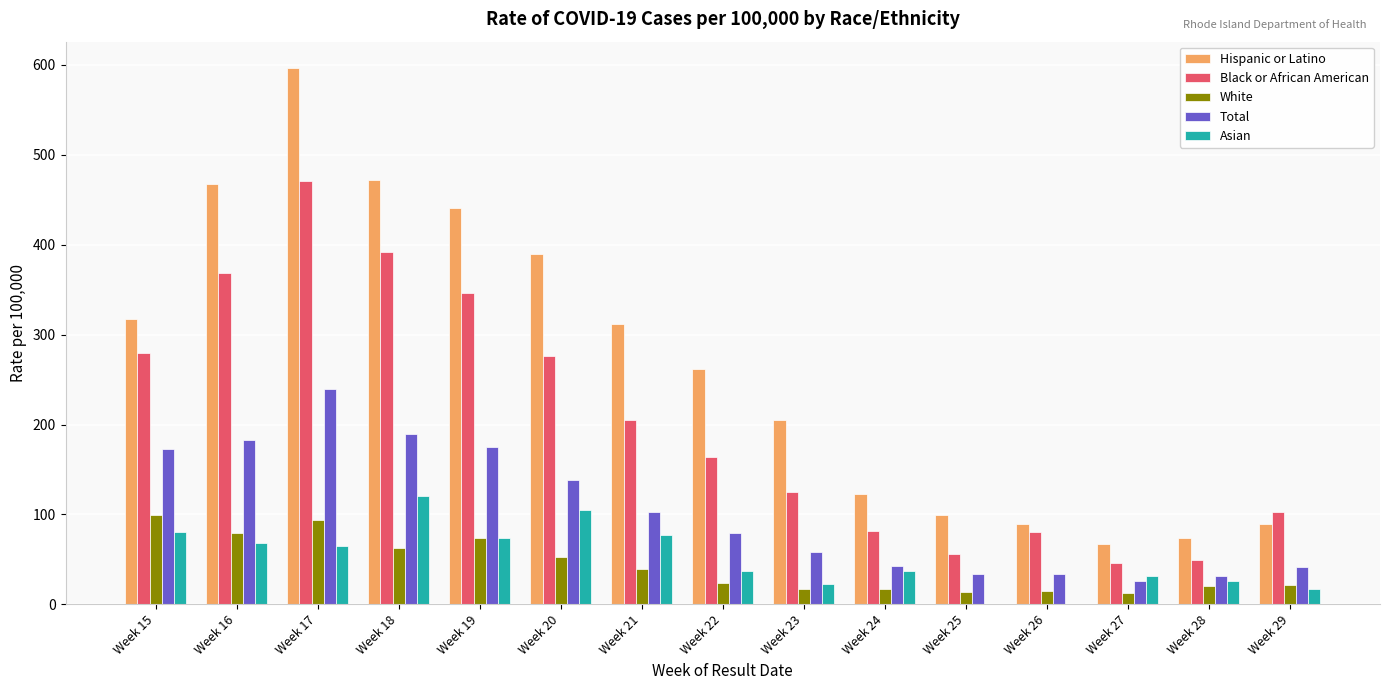

How many series are shown in this chart?

5